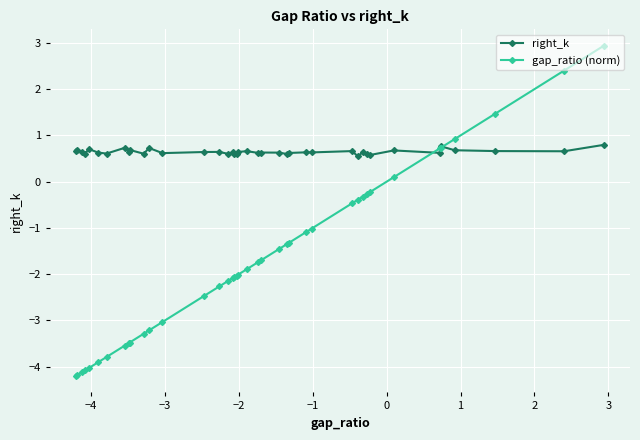

Which series has the largest range (max minus min)?

gap_ratio (norm)